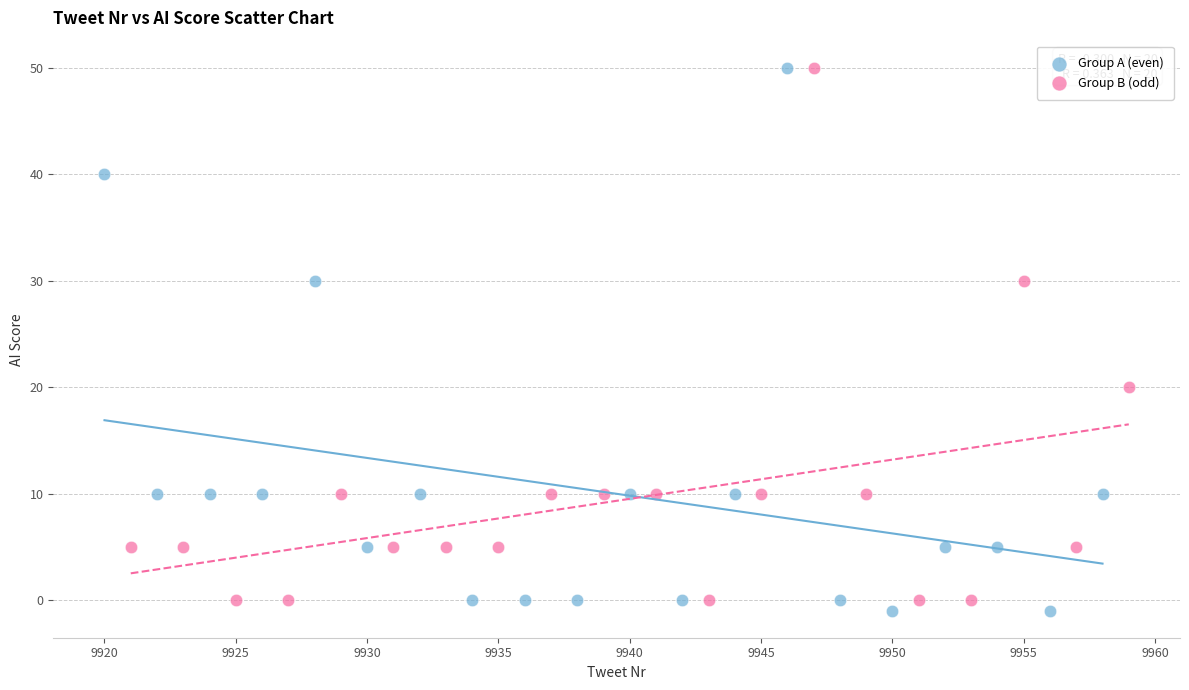

Which series has the widest spread of Y values?

Group A (even)